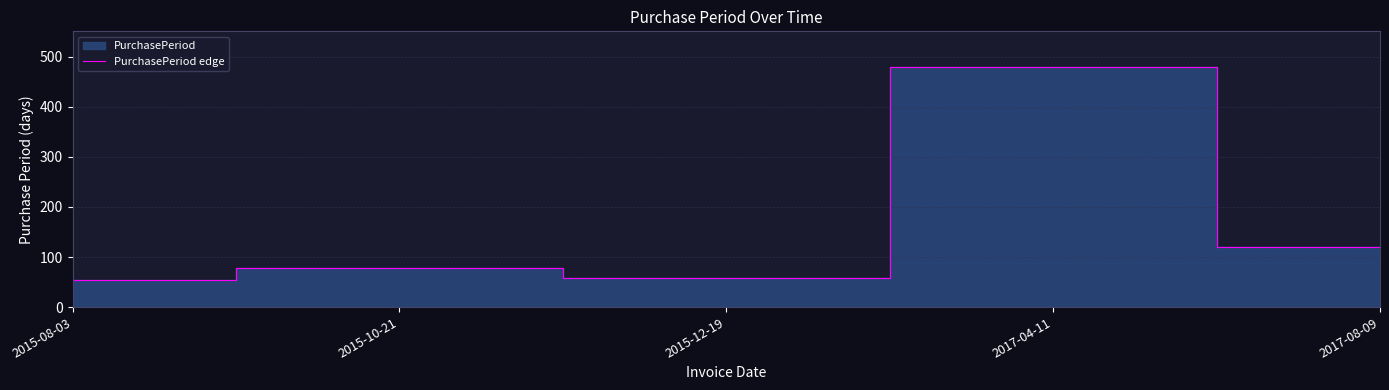

What is the smallest value displayed?

54